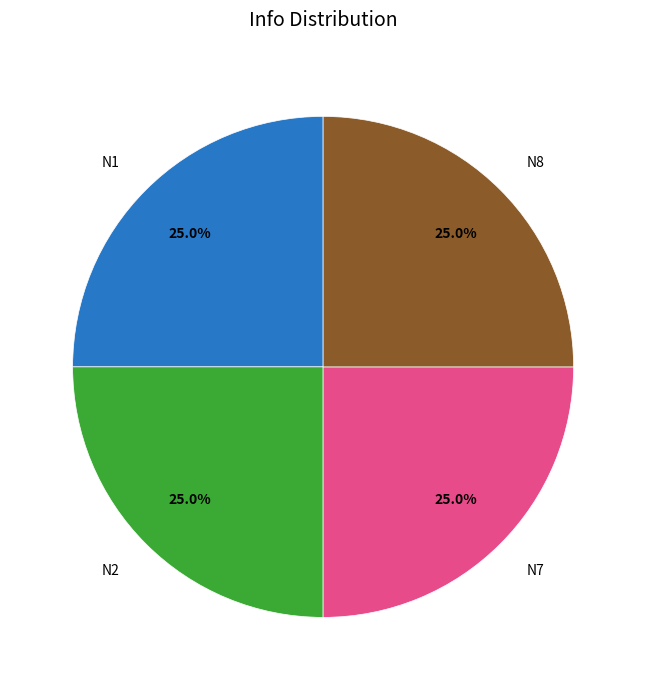

Approximately how many times larger is the value at N1 compared to N2?

1.0